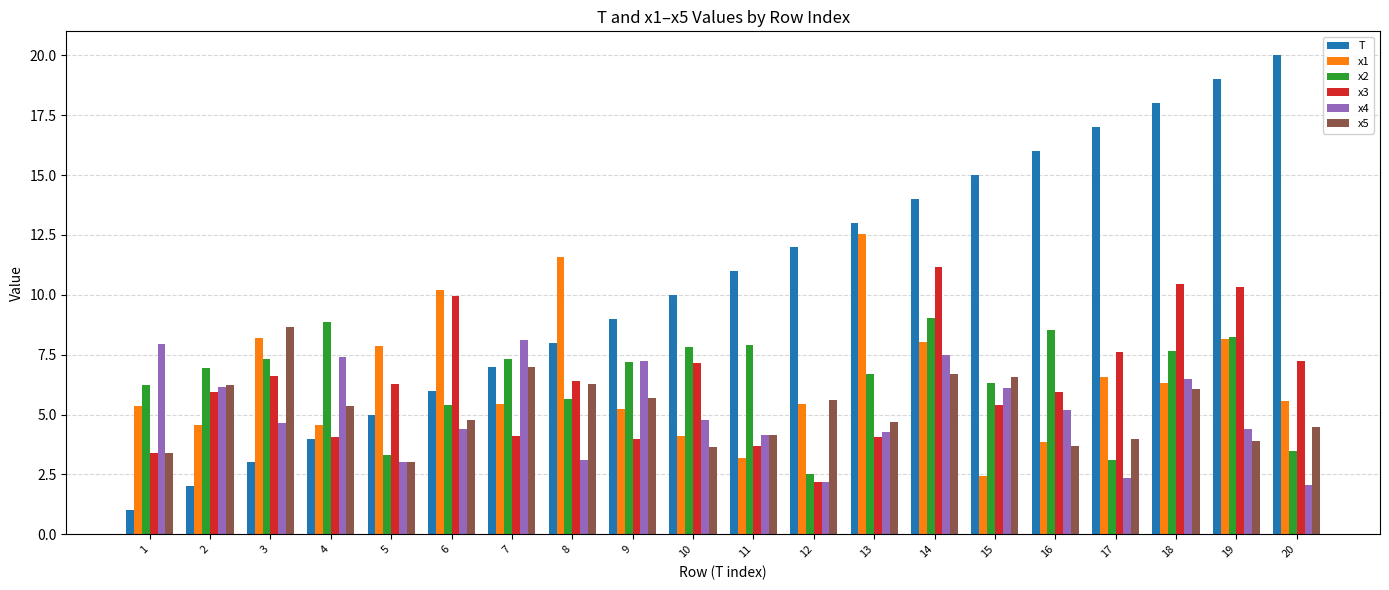

The x4 series shows 3.5 at 12. True or false?

False